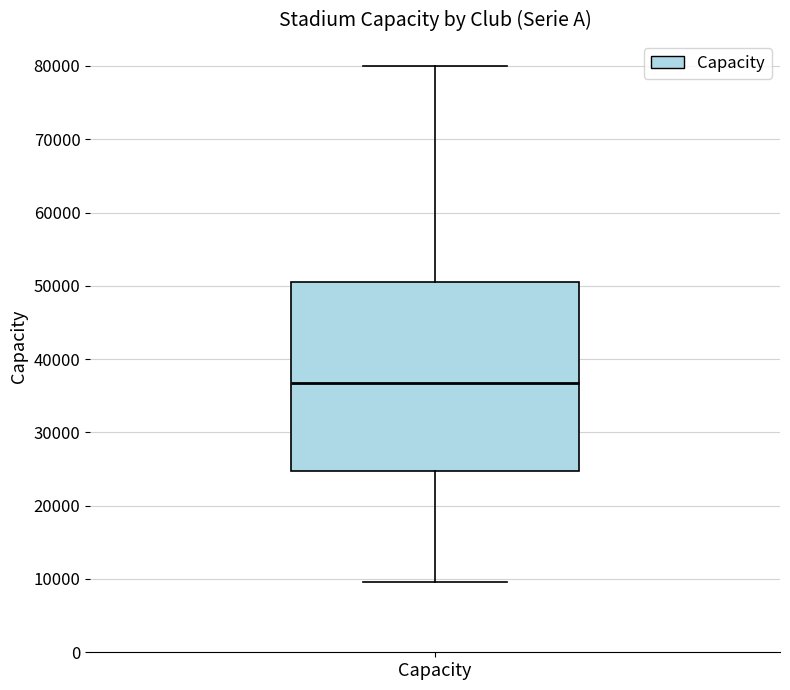

Read this box plot against the y-axis: the position of the median line, the range covered by the box, and the ends of both whiskers. The values are not printed on the chart, so give them approximately, as read against the axis.

median 37000, box 25000 to 51000, whiskers 10000 to 80000